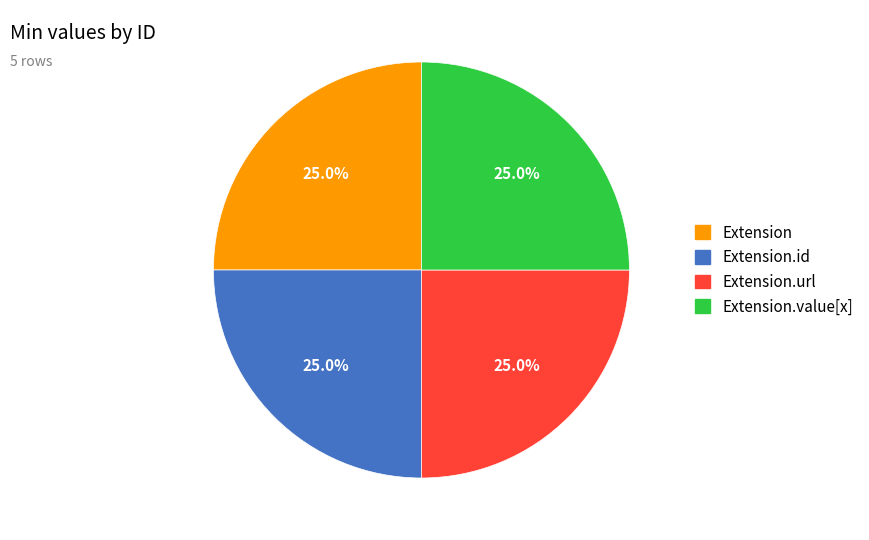

To the nearest percent, what is the difference between the largest and smallest slice percentages?

0%